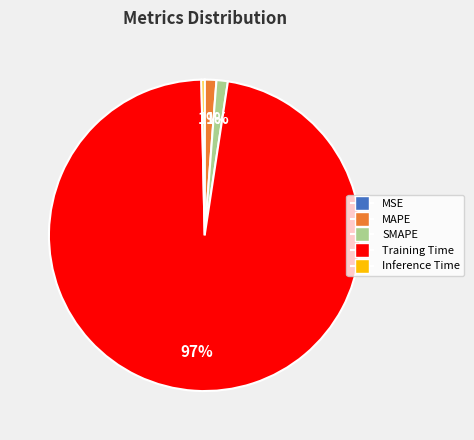

True or false: SMAPE accounts for 15% of the total.

False